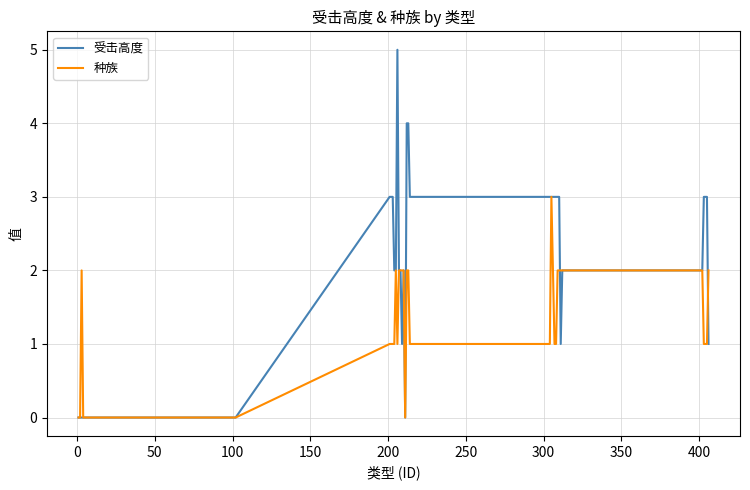

What is the greatest value displayed?

5